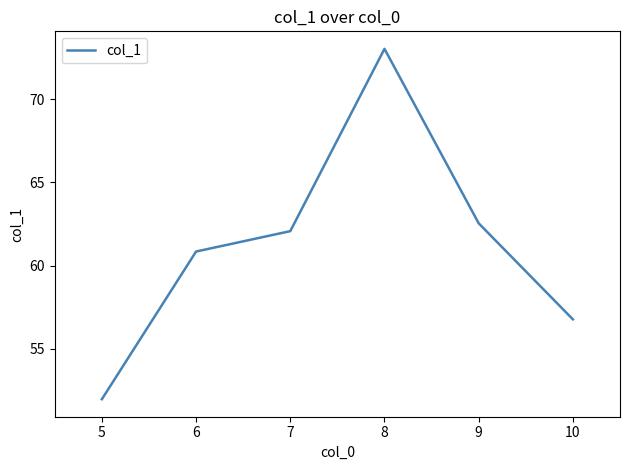

How many lines are shown in the chart?

1